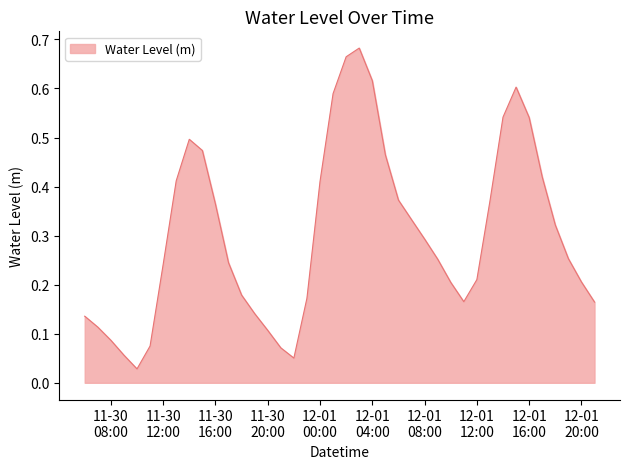

What is the value of the 17th point from the left?

0.1